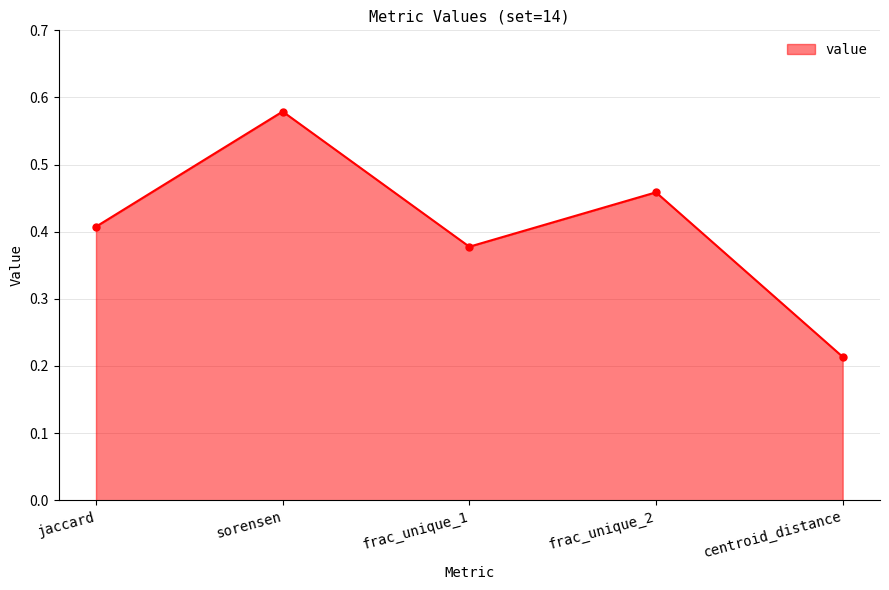

What is the sum of the values at frac_unique_2 and jaccard?

0.9